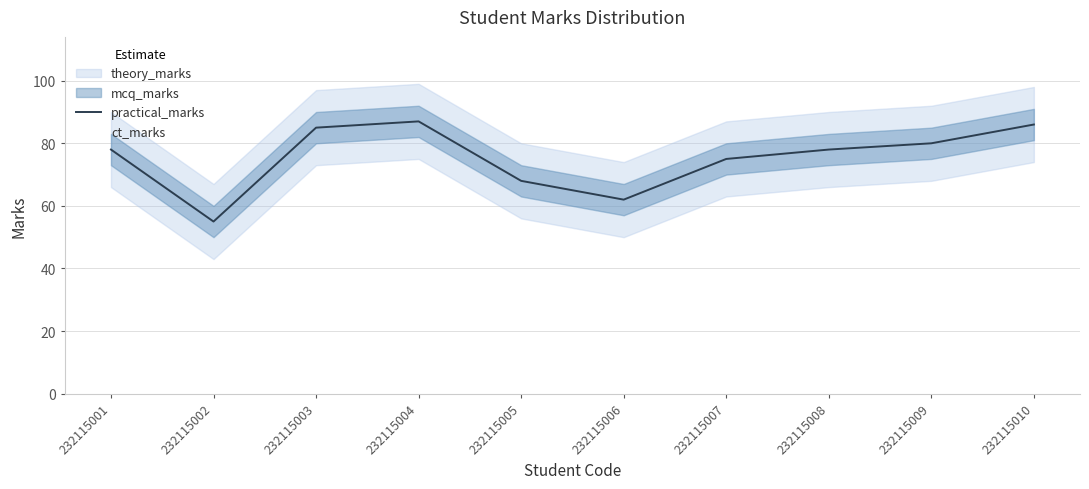

Which has a higher value, 232115005 or 232115007?

232115007